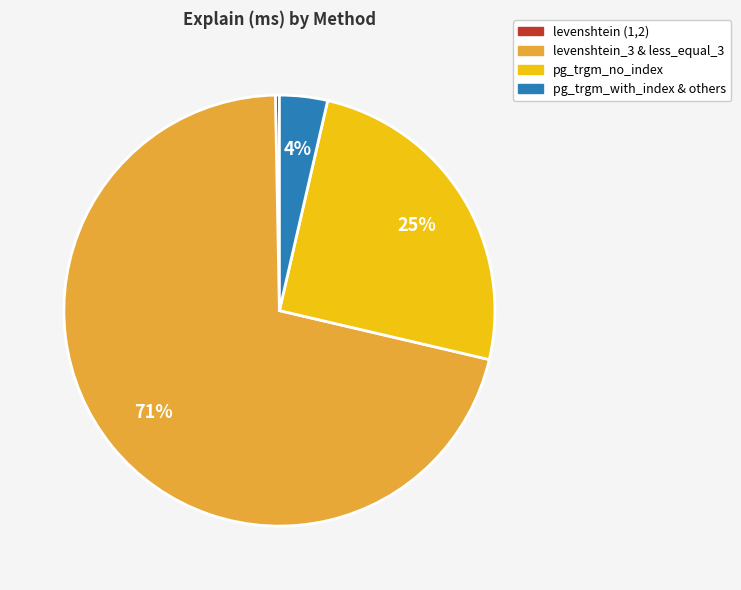

To the nearest percent, what is the difference between the largest and smallest slice percentages?

71%